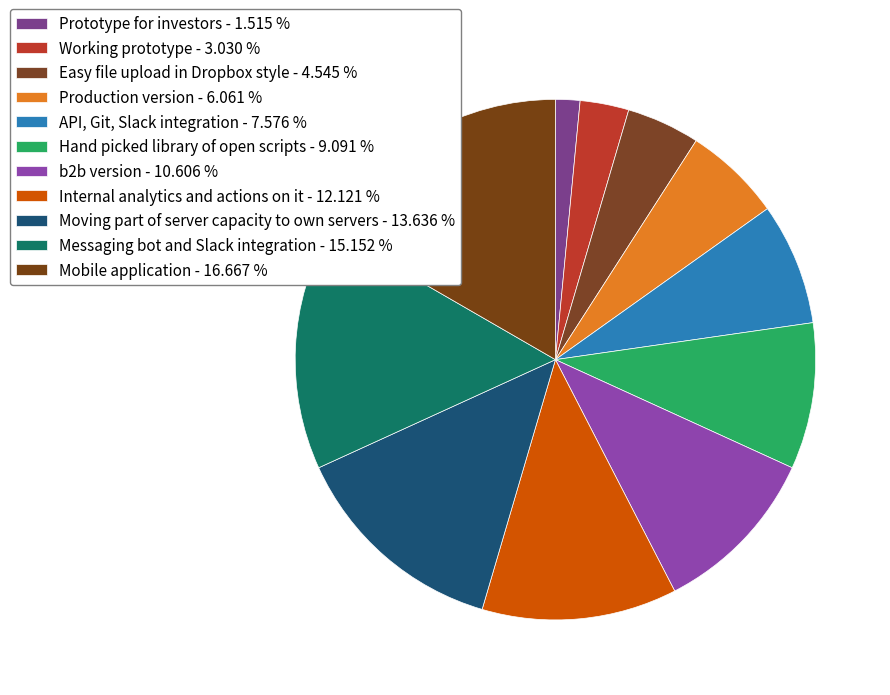

What is the change in value from Prototype for investors to Mobile application?

+10